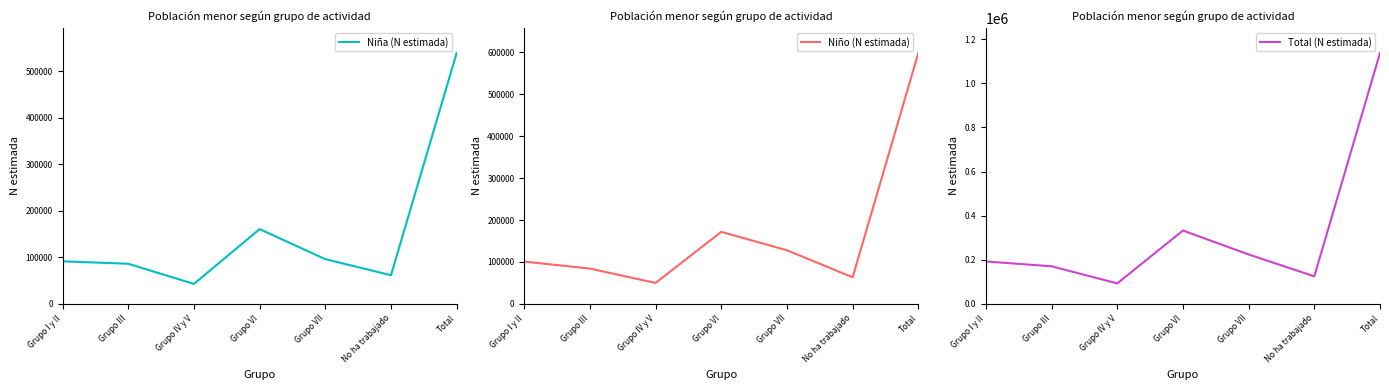

What value does the Total (N estimada) series have at Grupo III, to the nearest 10?

170540